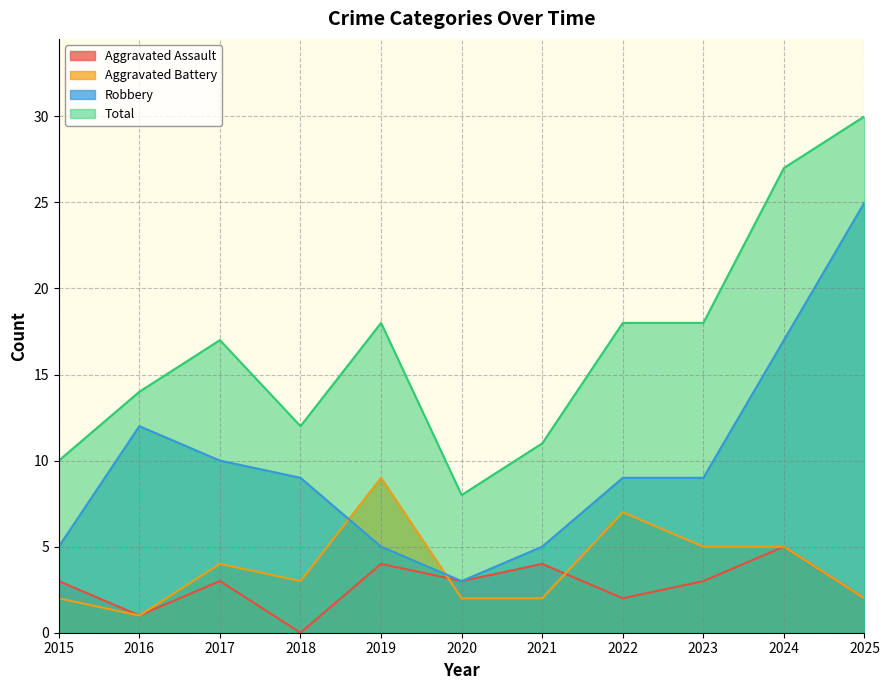

The value of Robbery at 2019 is 1. True or false?

False